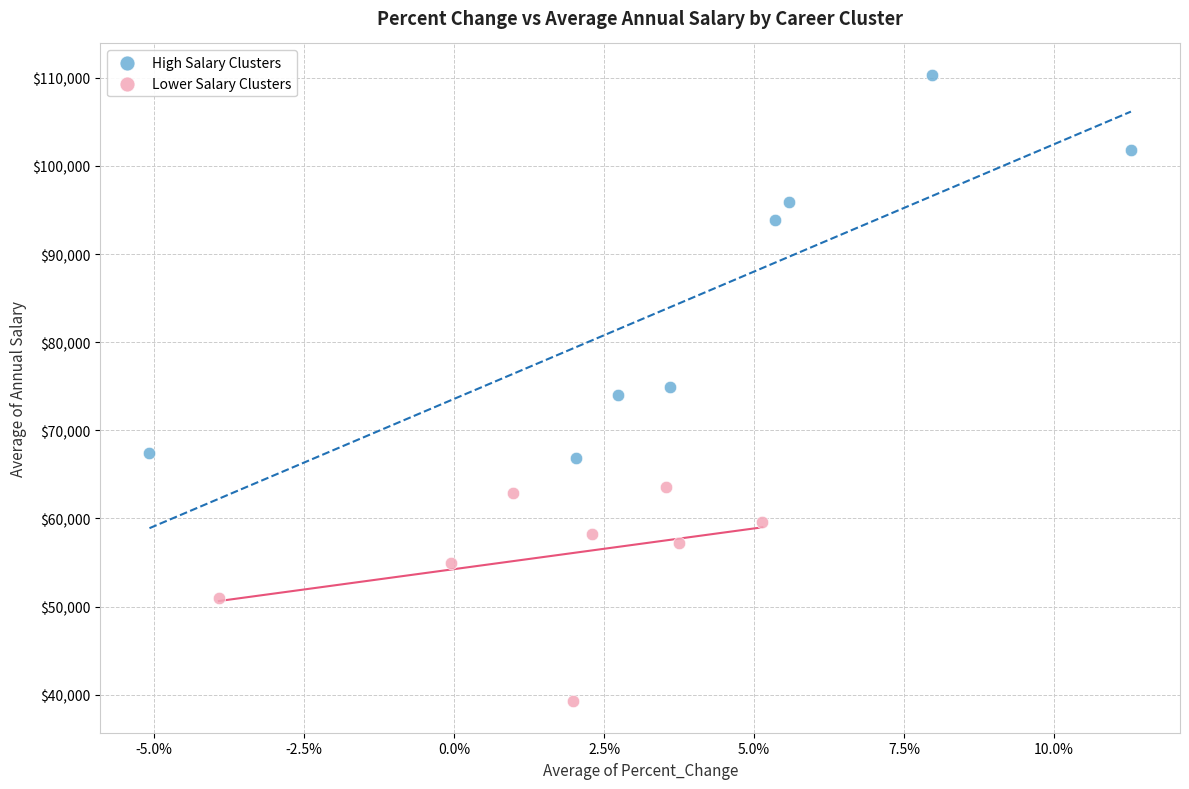

What are all the series names shown in the legend?

High Salary Clusters, Lower Salary Clusters